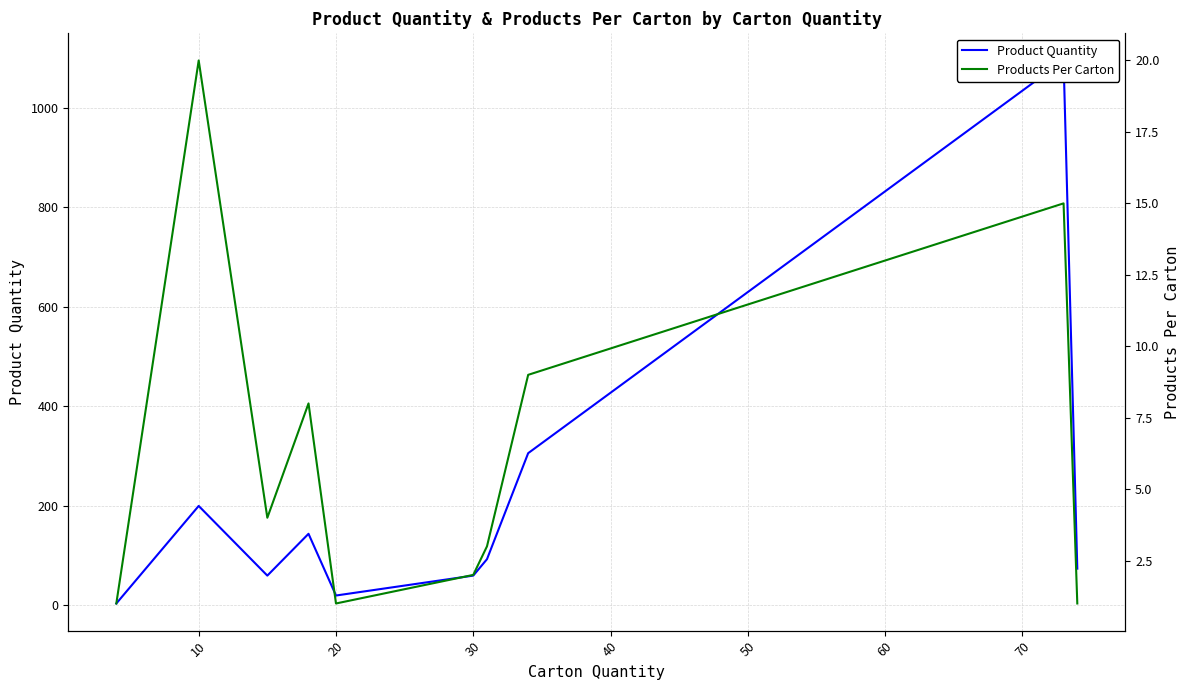

True or false: Product Quantity and Products Per Carton cross at least once.

False